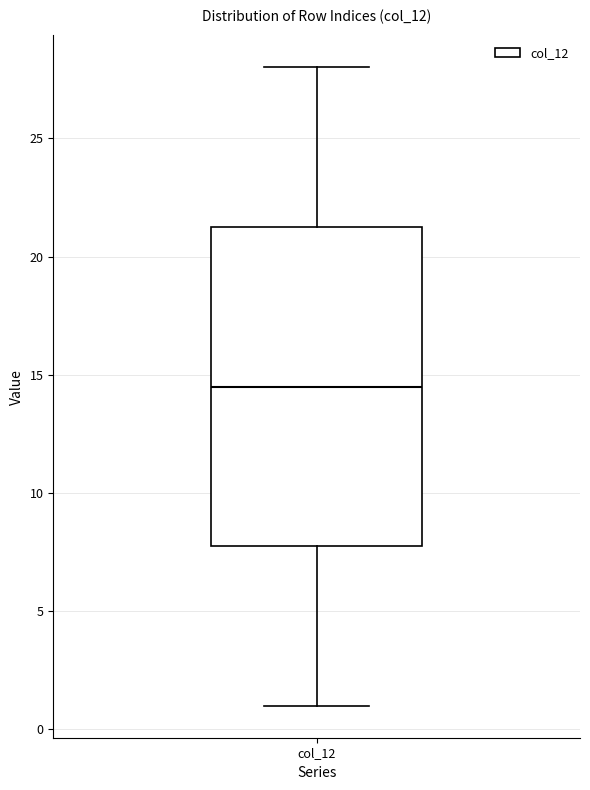

Read this box plot against the y-axis: the position of the median line, the range covered by the box, and the ends of both whiskers. The values are not printed on the chart, so give them approximately, as read against the axis.

median 14.5, box 8.0 to 21.5, whiskers 1.0 to 28.0